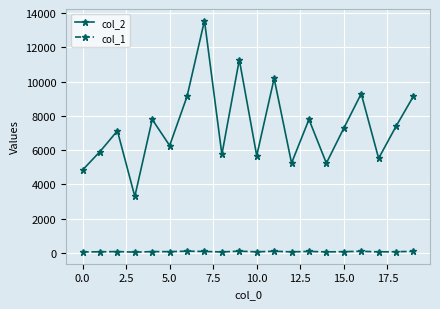

What is the maximum value for col_2?

13563